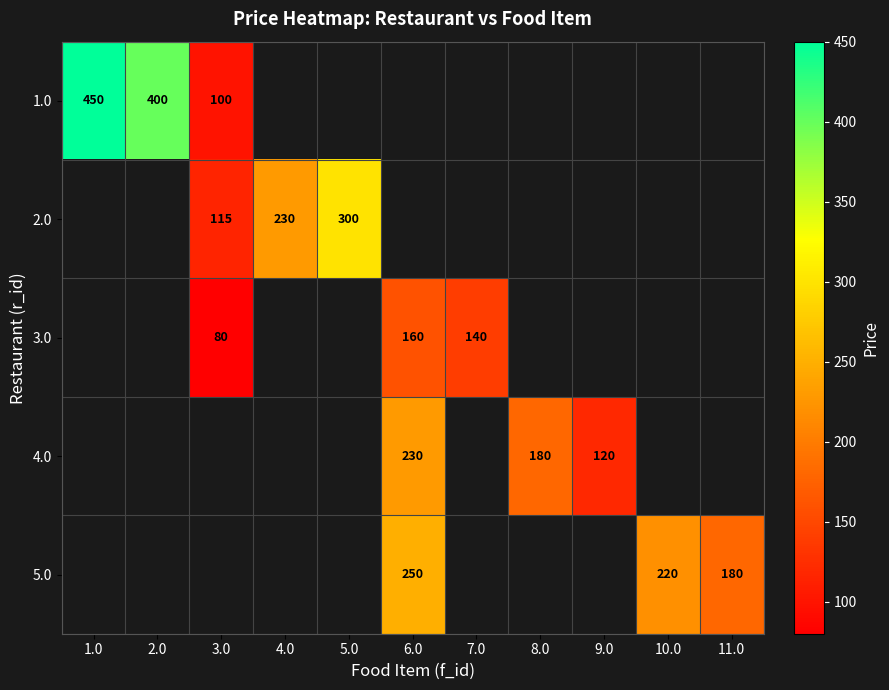

True or false: 1.0 has a value of 30 at 3.0.

False